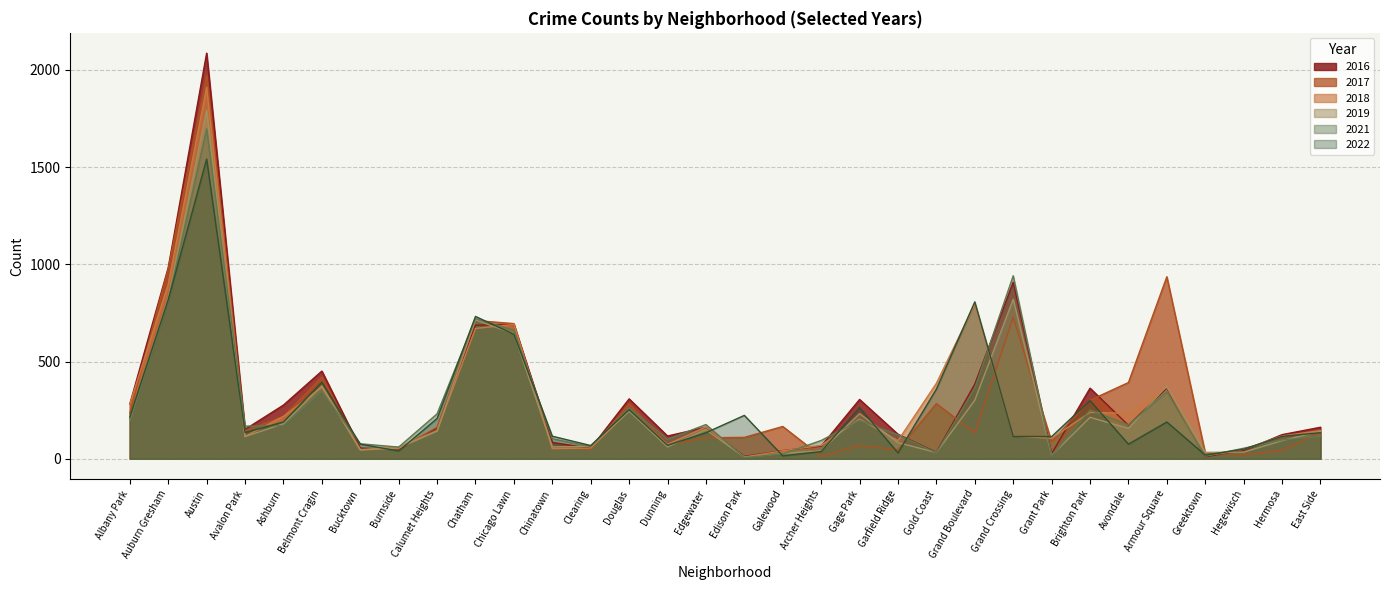

Where do 2021 and 2019 first cross each other?

Albany Park and Auburn Gresham